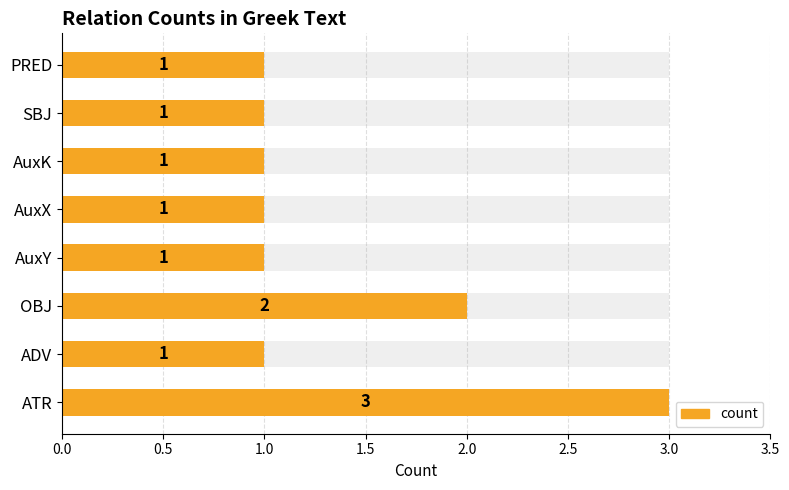

Reading left to right, what are all the values shown in this chart?

3	1	2	1	1	1	1	1